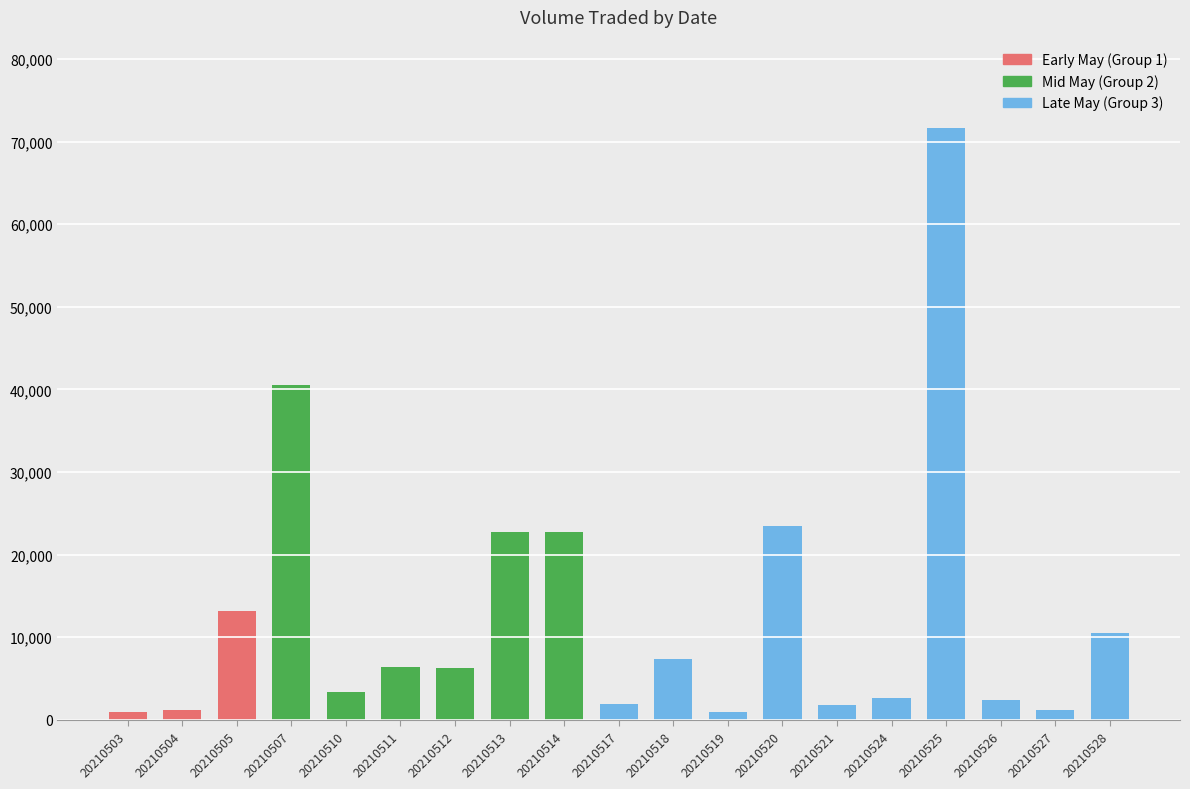

The chart shows a value of 1200 at 20210504. True or false?

True